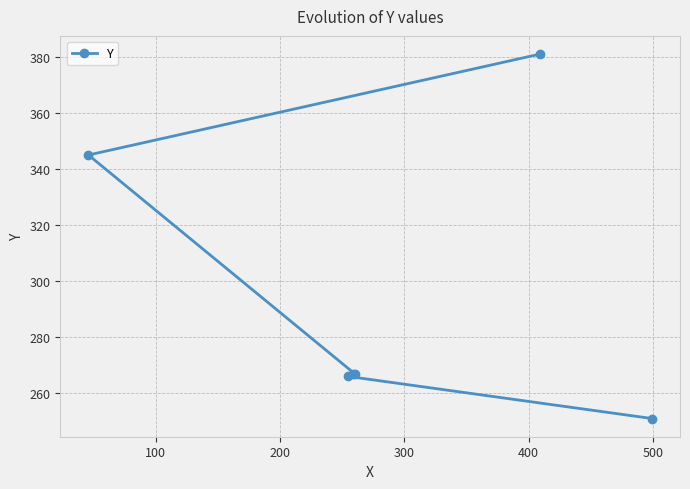

What is the greatest value displayed?

381